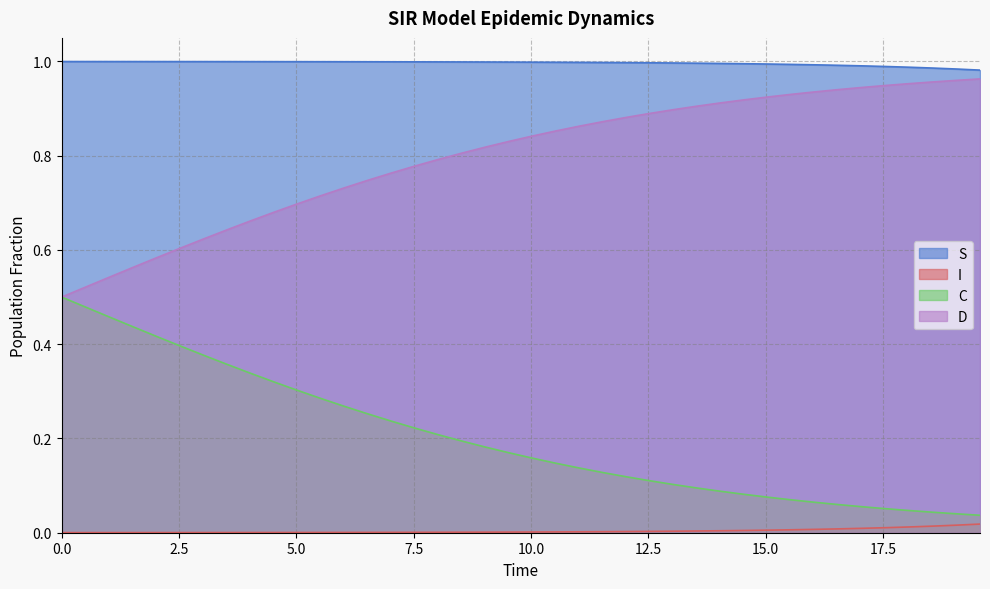

Rank the series by their average value, from lowest to highest.

I, C, D, S